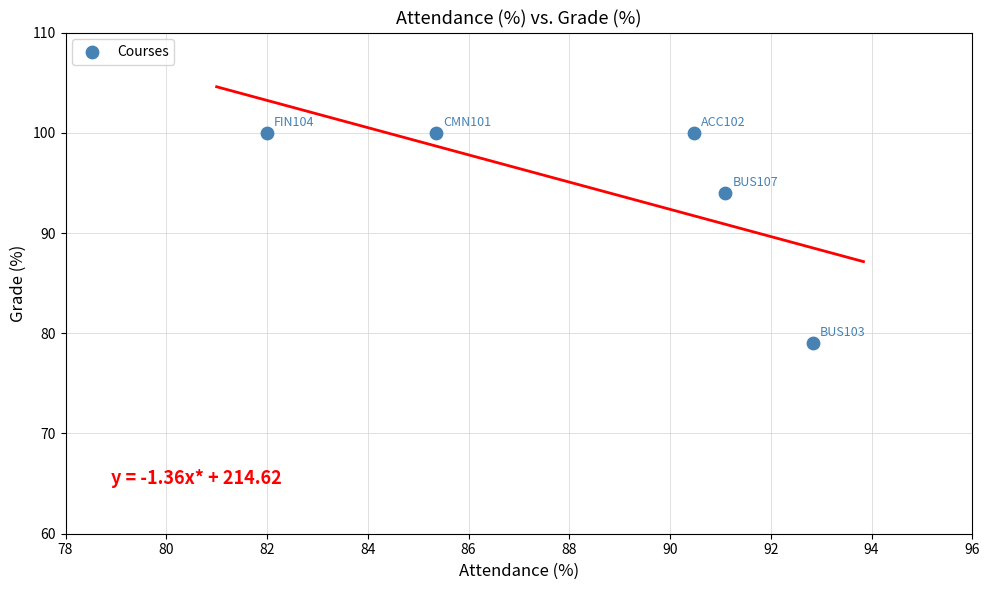

What is the average Y value?

95